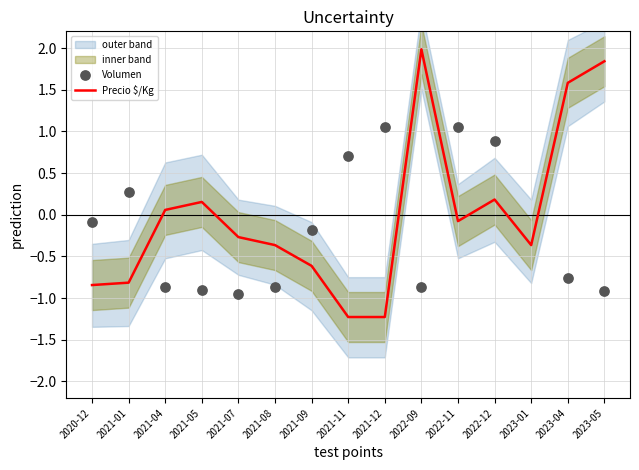

Which series reaches the minimum Y coordinate?

Precio $/Kg